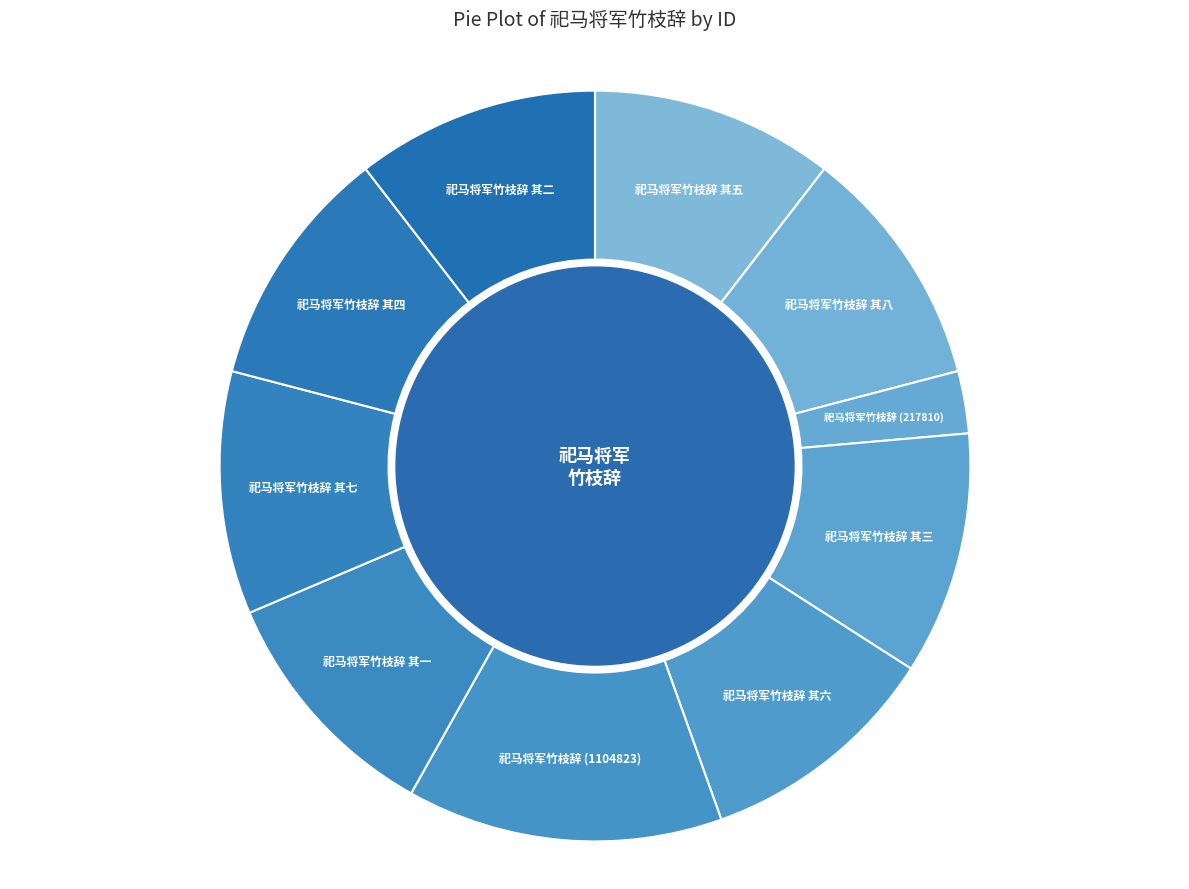

Is it true that 祀马将军竹枝辞 其二 is 5% of the pie?

False